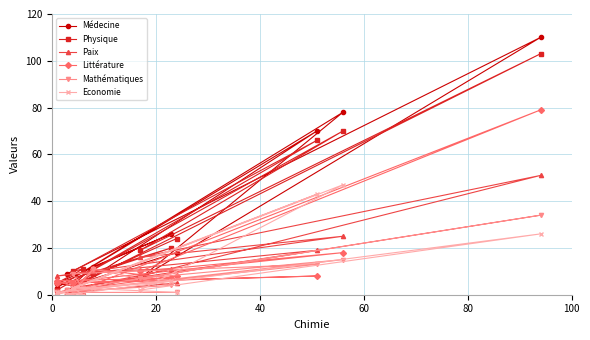

What is the label of the 12th point from the right?

20